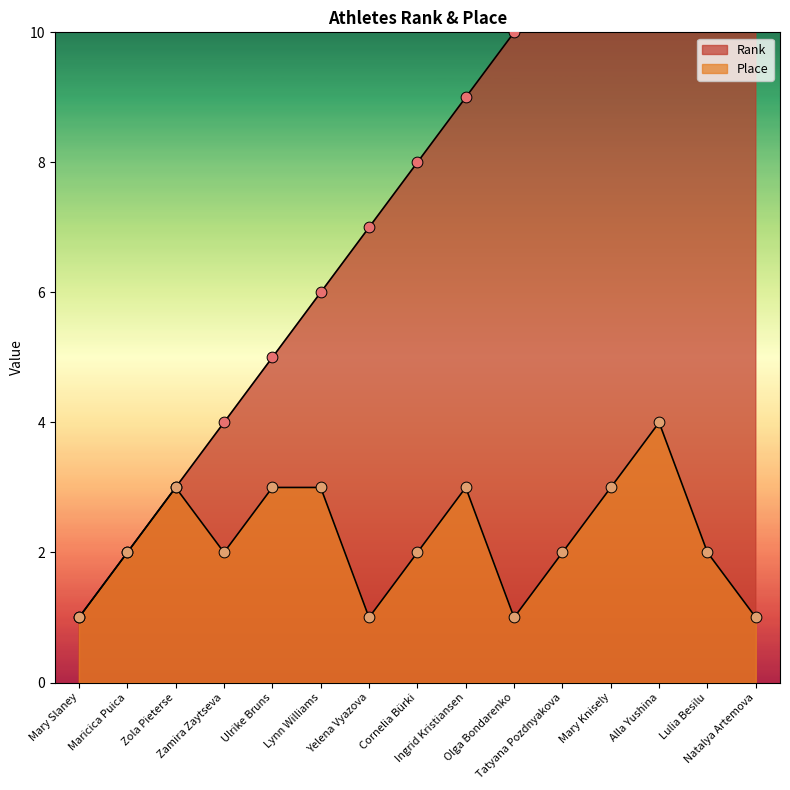

Which series has the largest total across all categories?

Rank